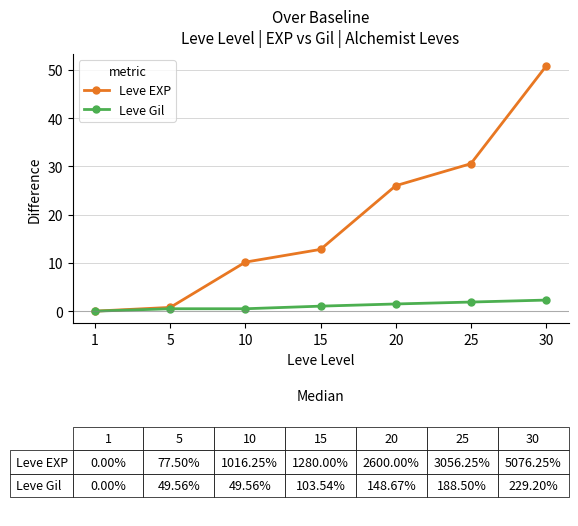

Which series has the widest spread of values?

Leve EXP